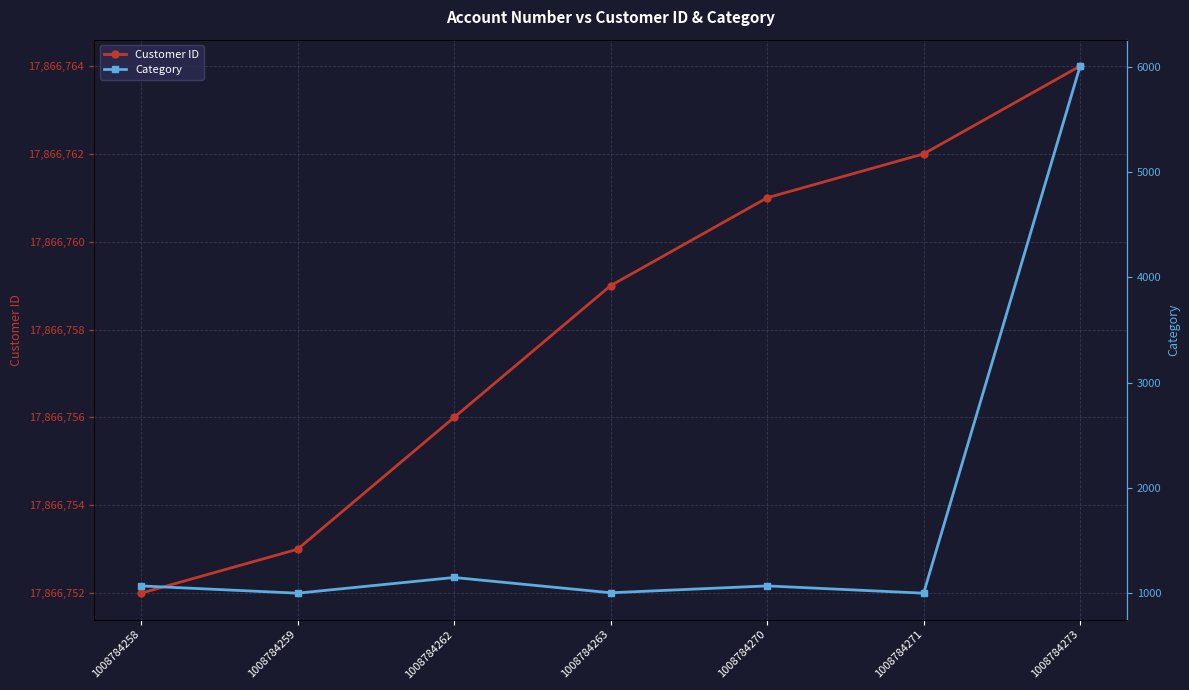

Which series changed the most between 1008784263 and 1008784273?

Category